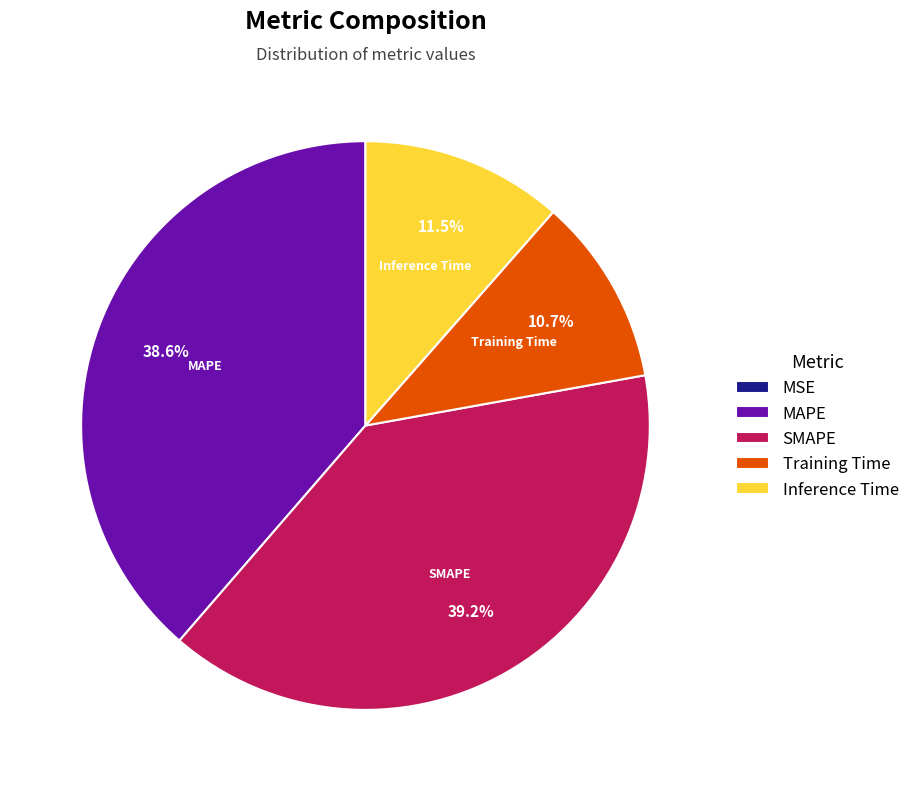

What is the total percentage of MAPE and Training Time?

49.3%